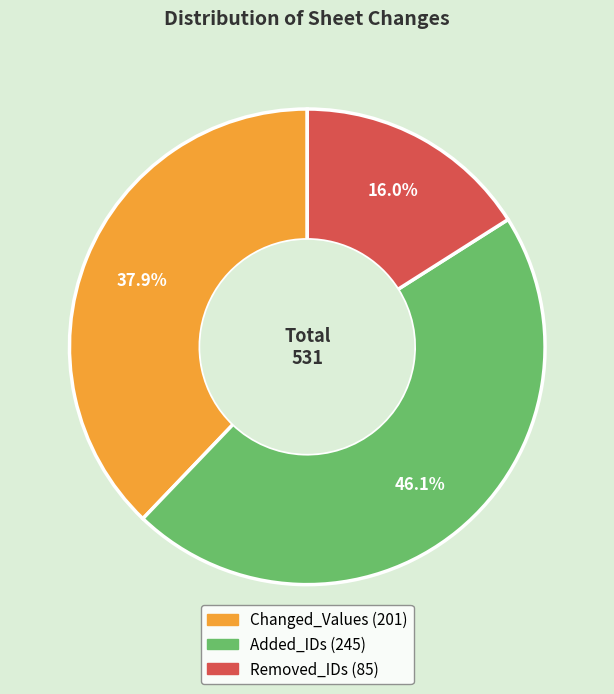

To the nearest percent, what percentage of the pie is Added_IDs?

46%